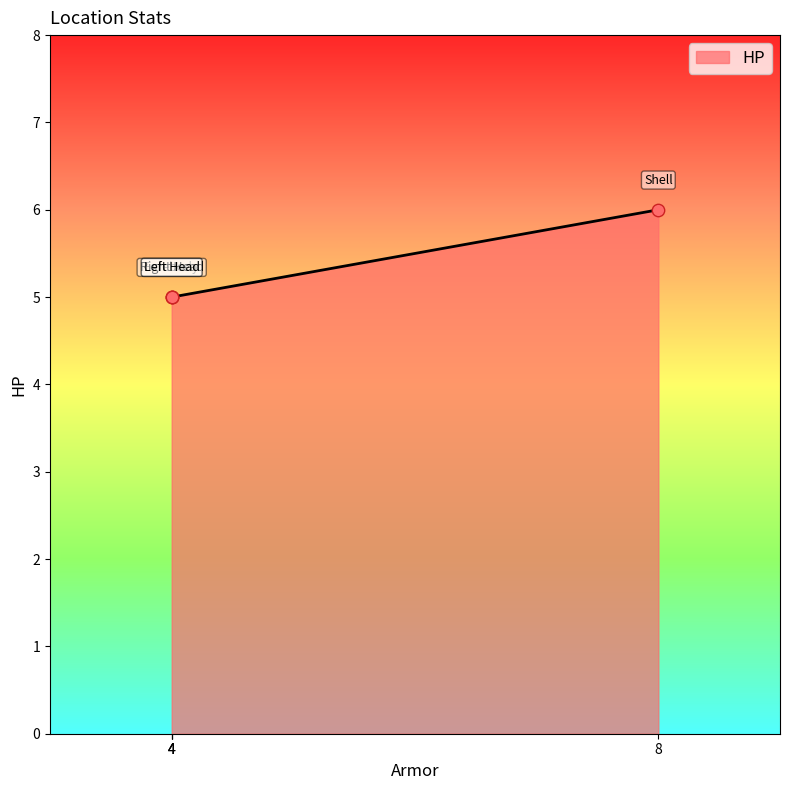

Approximately how many times larger is the value at 4 compared to 8?

0.8